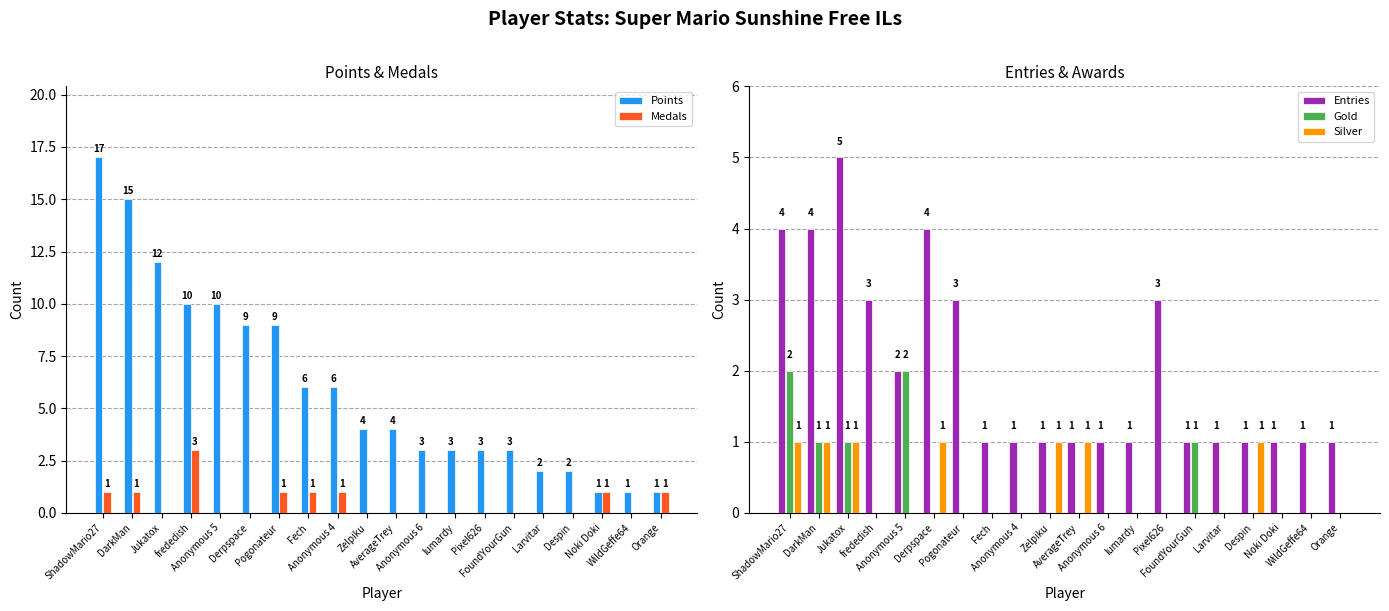

What is the difference between the maximum and minimum values in the Silver series?

1